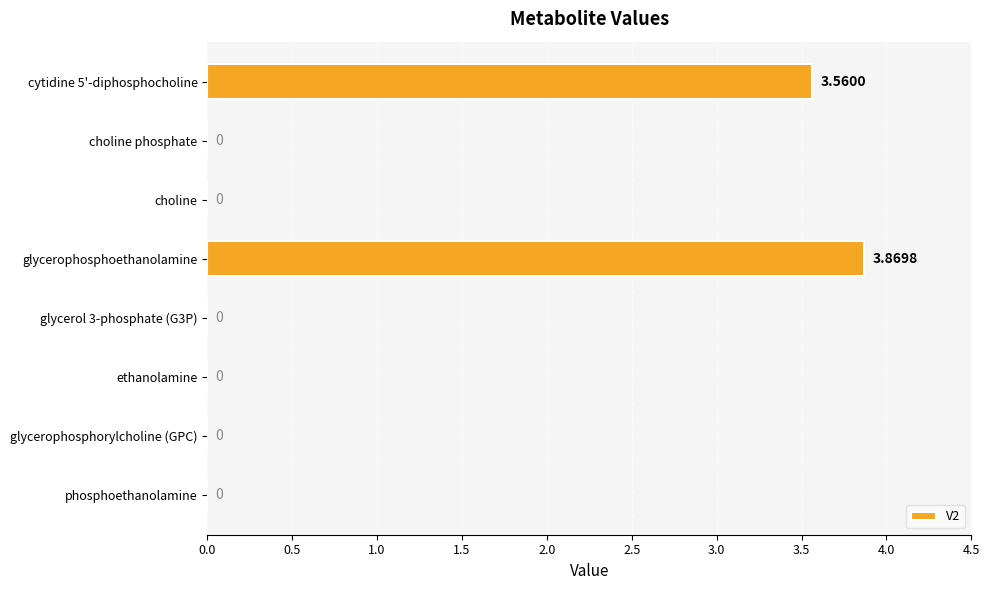

How many values are above zero?

2